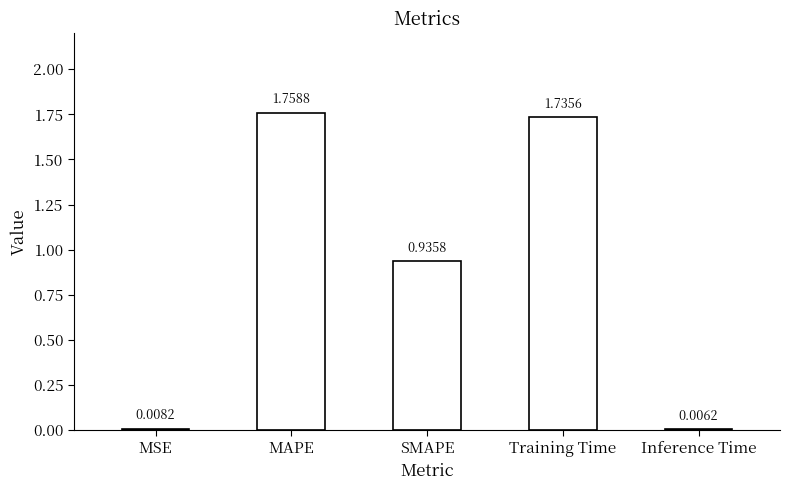

Which label corresponds to the largest value in the chart?

MAPE